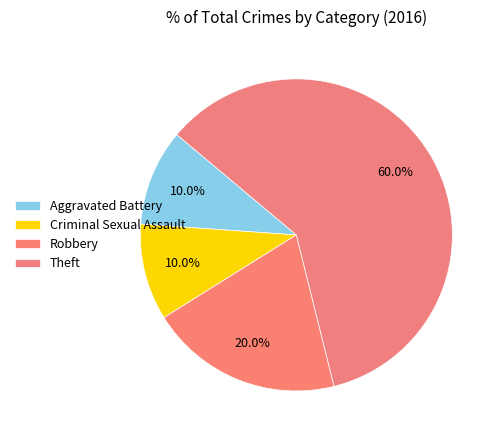

How many segments does this pie chart have?

4